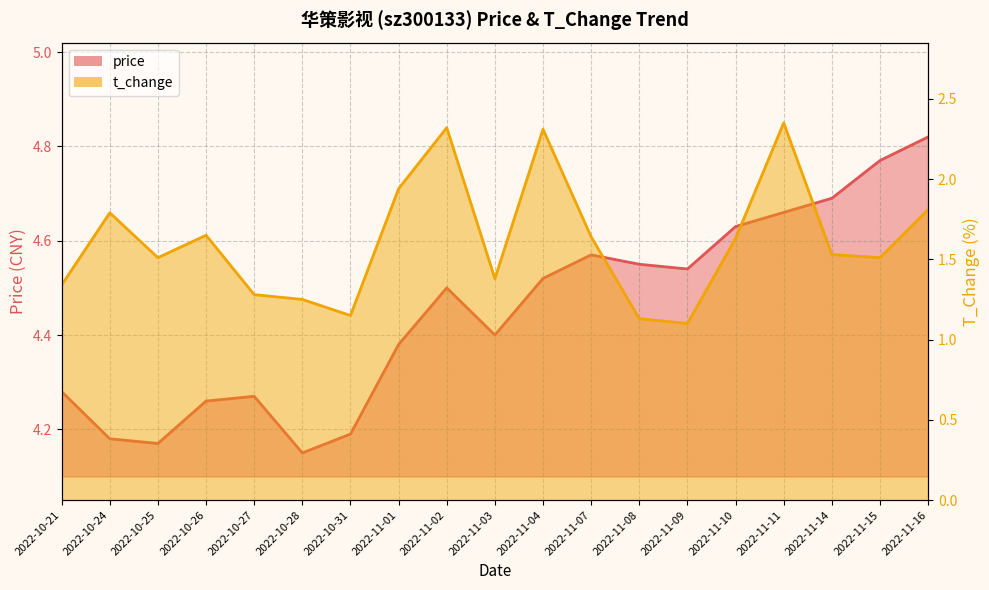

What is the average value of the t_change series?

1.6